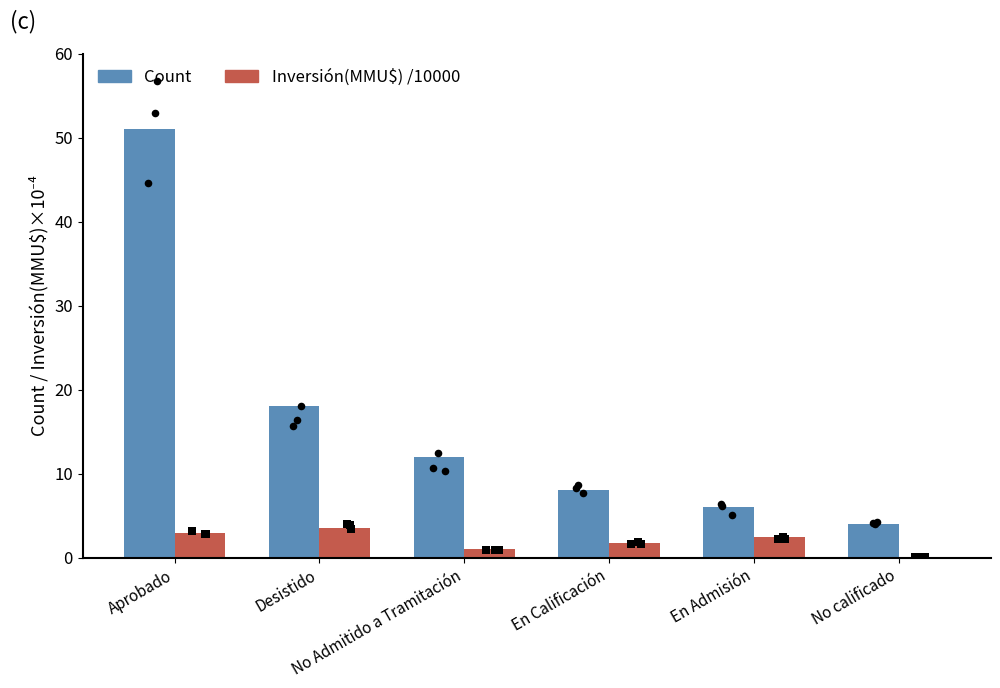

Which series reaches the maximum Y coordinate?

Count